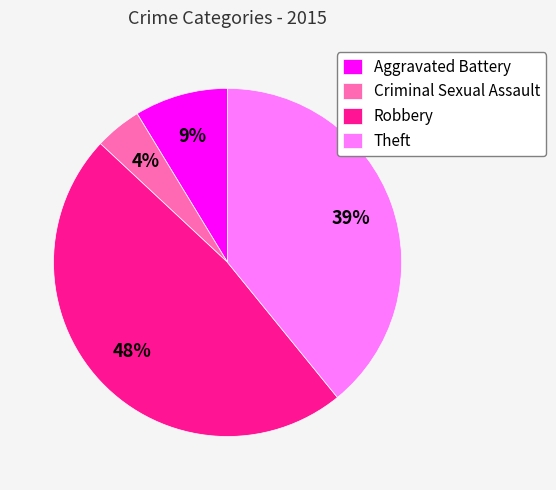

To the nearest percent, what is the combined percentage of Theft and Criminal Sexual Assault?

43%